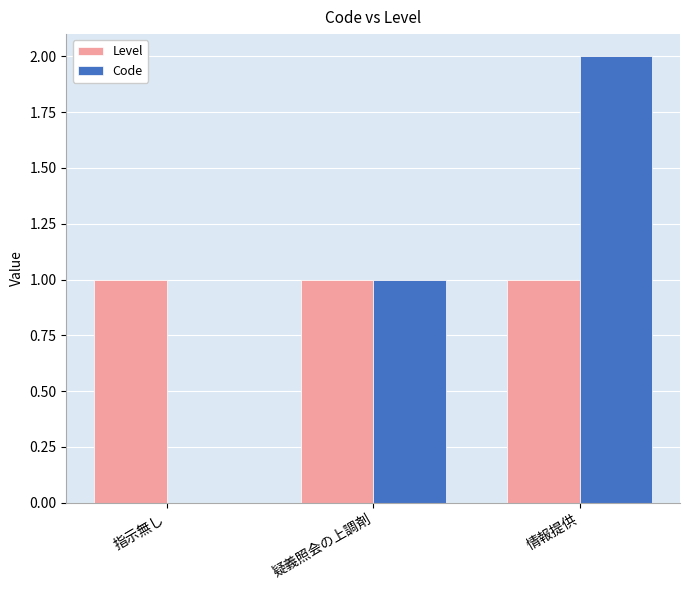

How many groups of bars are there?

3